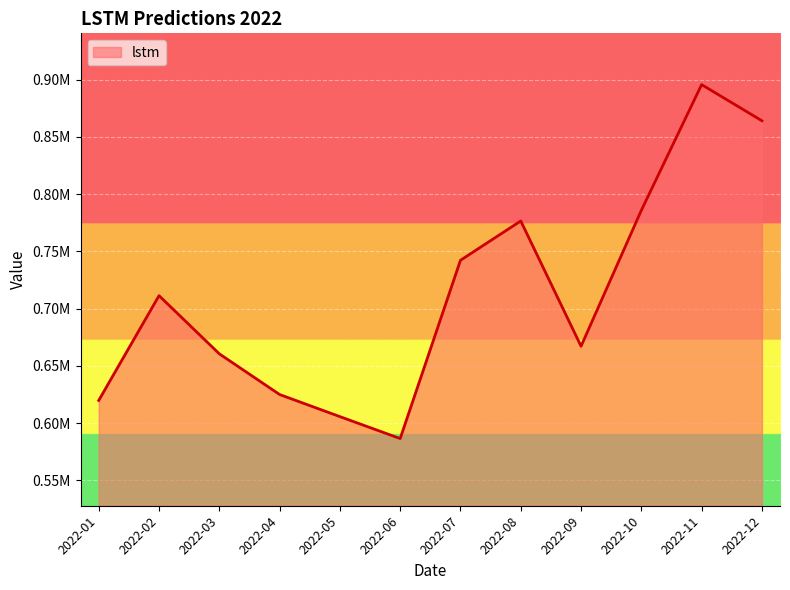

Which category has the highest value across all series?

2022-11